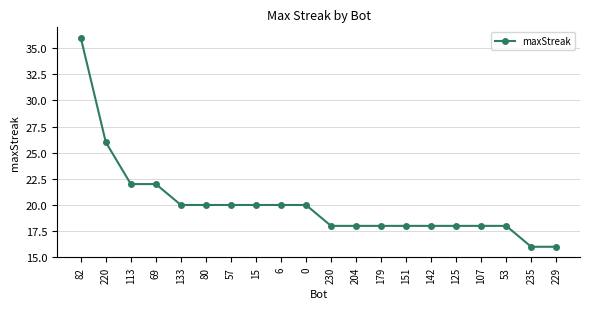

What is the smallest value displayed?

16